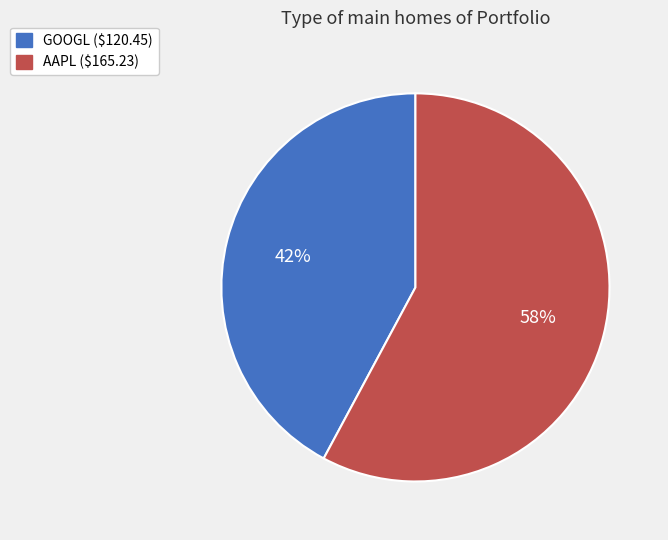

Between GOOGL and AAPL, which is larger?

AAPL